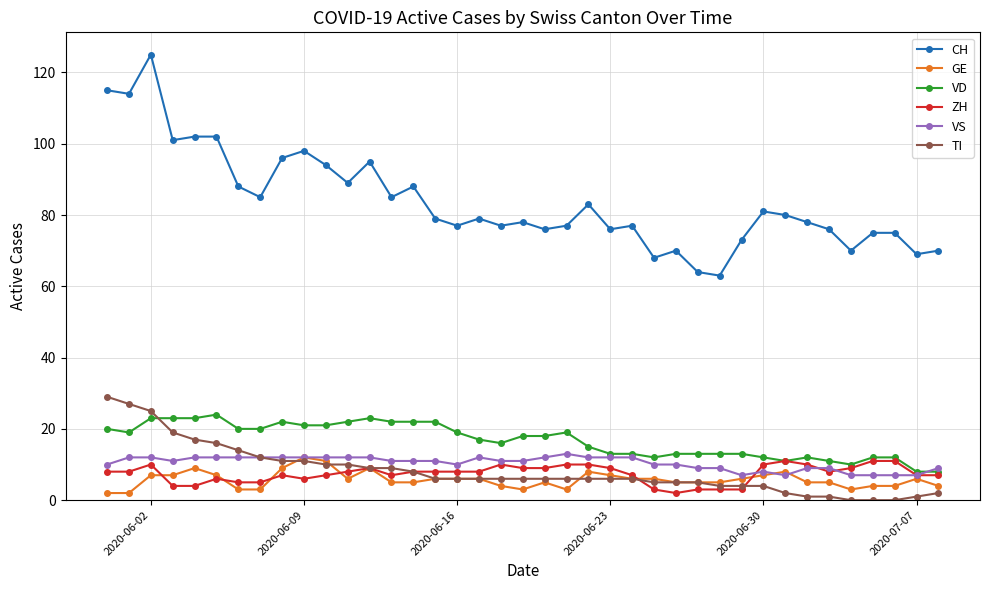

What is the value of the ZH point at the 39th from the left?

7